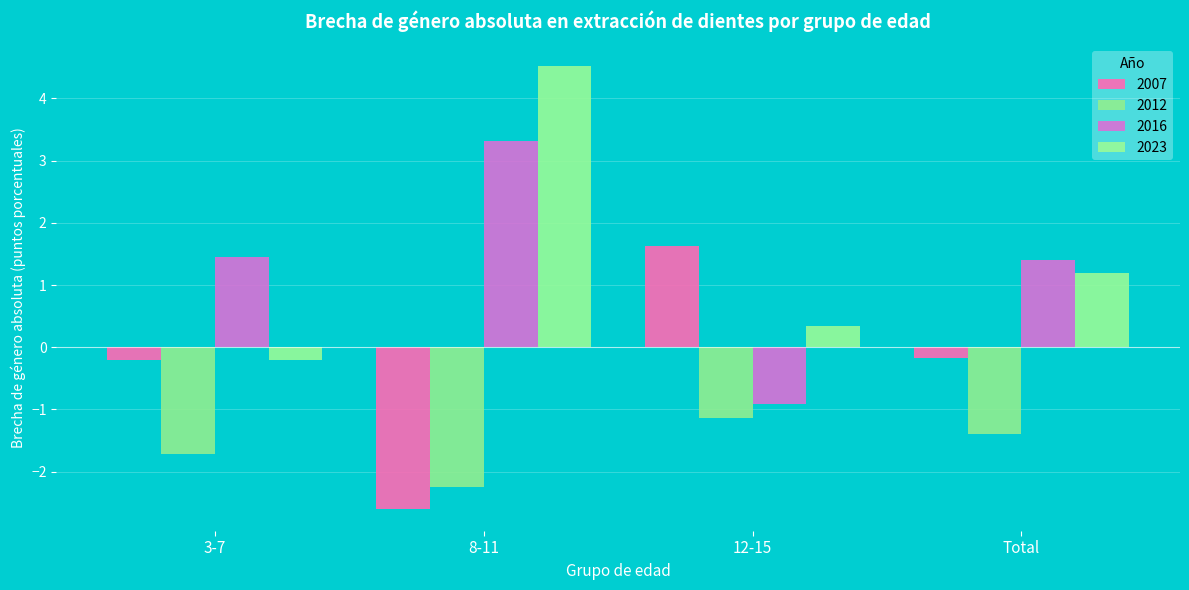

How many bars are there in total?

16